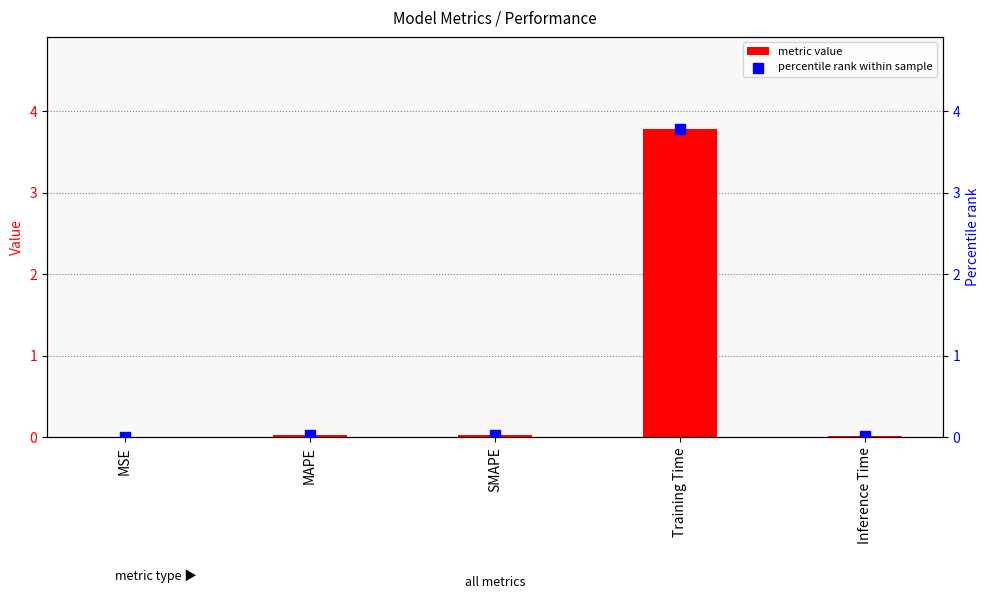

Is the value of percentile rank at Training Time greater than the value of col_1 at MSE?

Yes